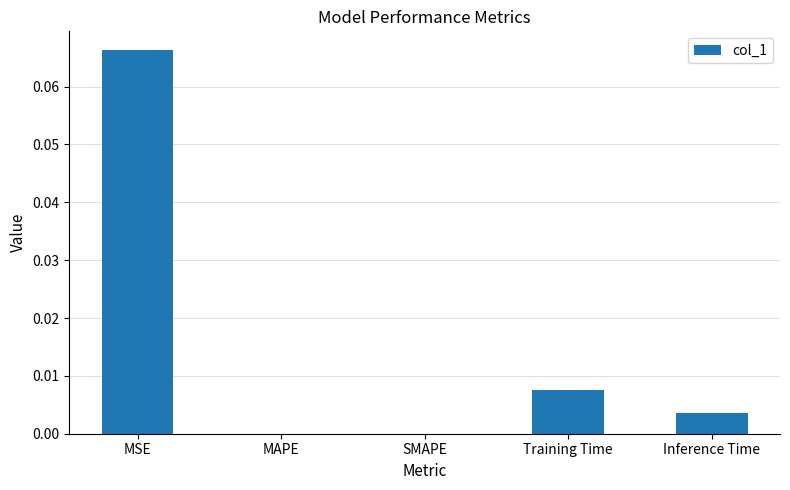

The value at SMAPE is 0.0. True or false?

True